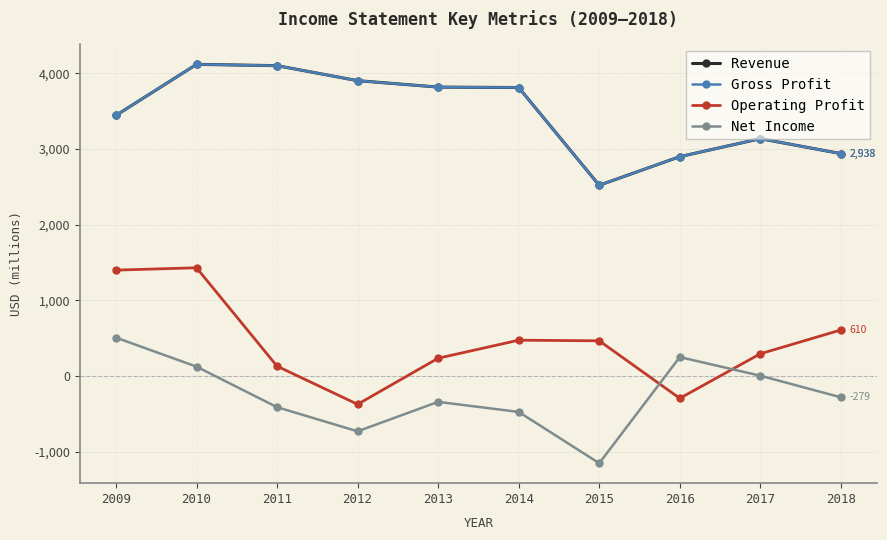

Between 2015 and 2016, which is larger?

2016